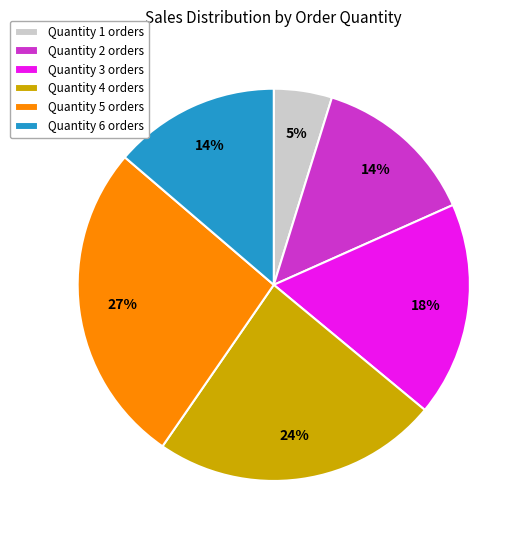

The Quantity 2 orders slice represents 14% of the pie. True or false?

True